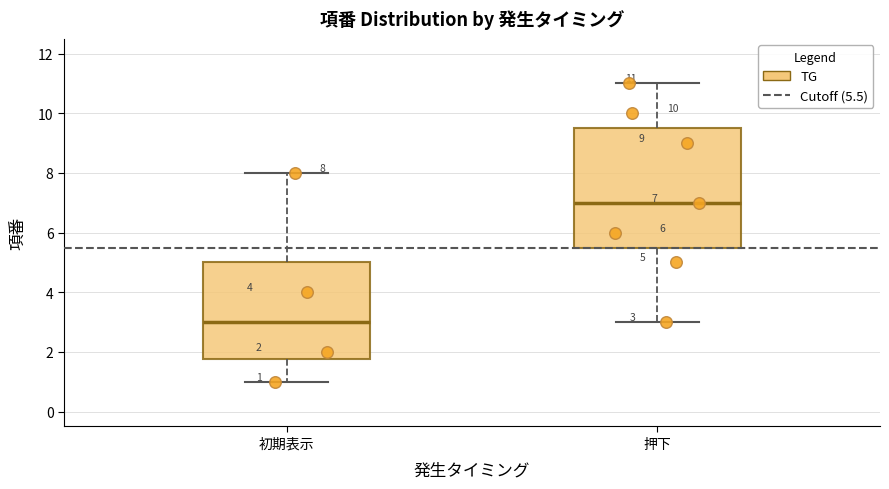

Which box has the highest median line?

押下